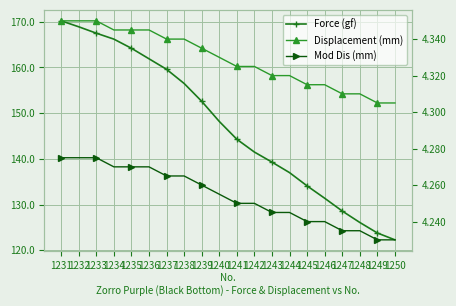

What is the sum of all Force (gf) values?

2944.2